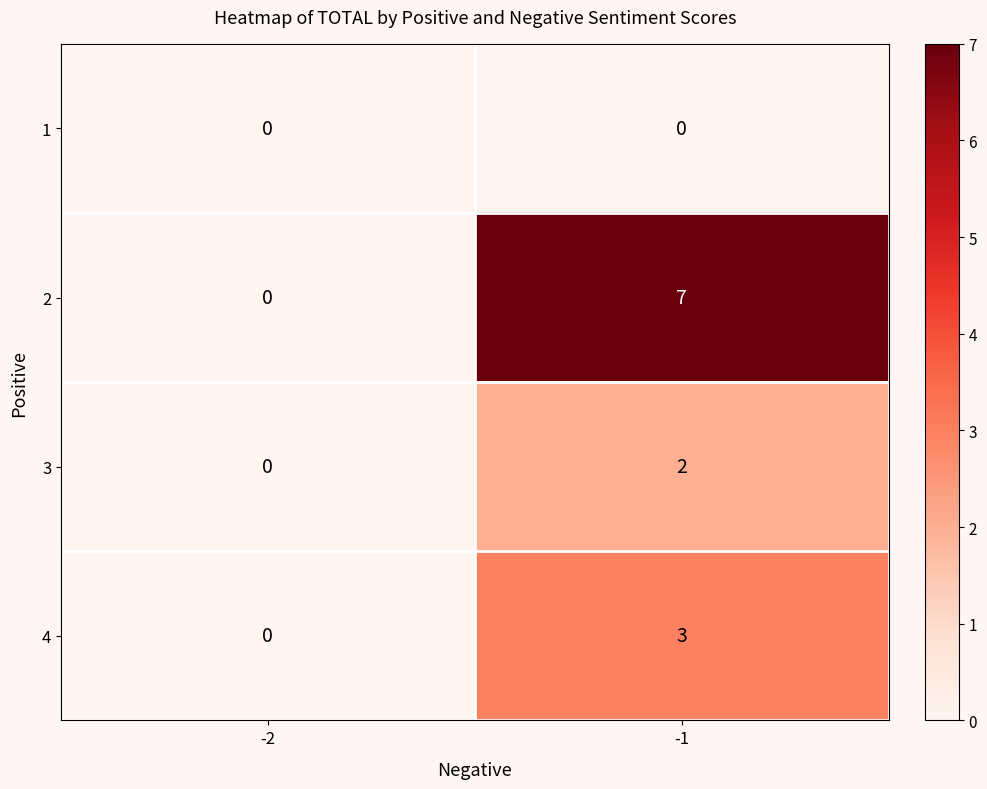

Rank the categories by 3 value from lowest to highest.

-2, -1